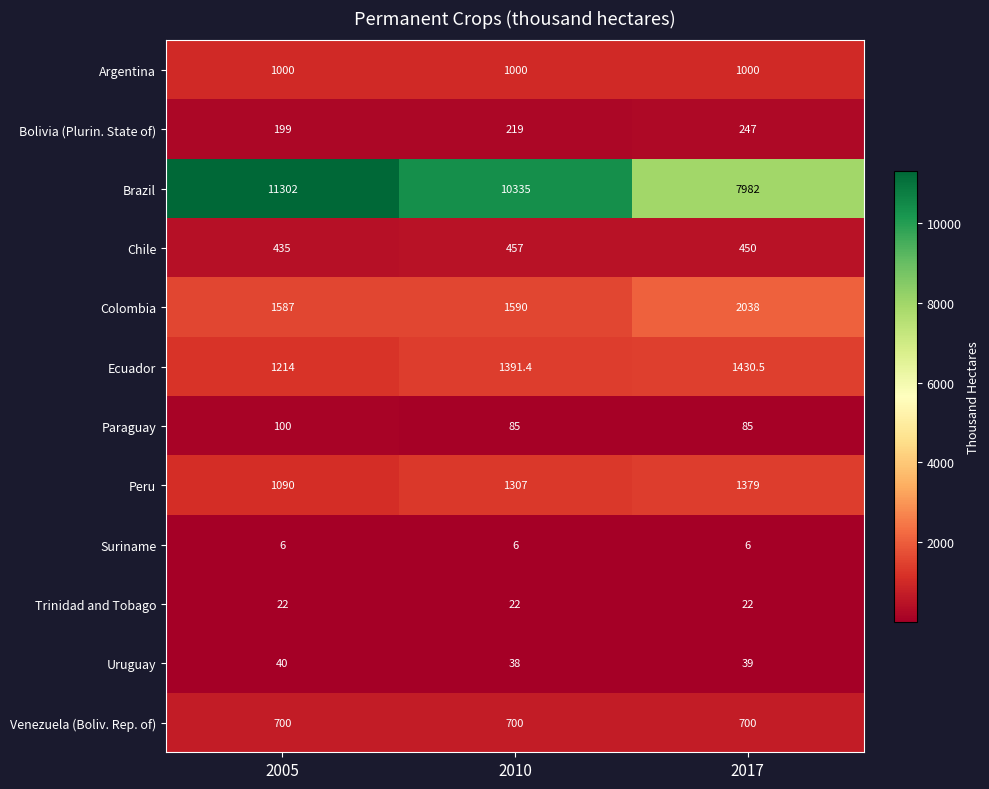

What is the greatest value displayed?

11302.0